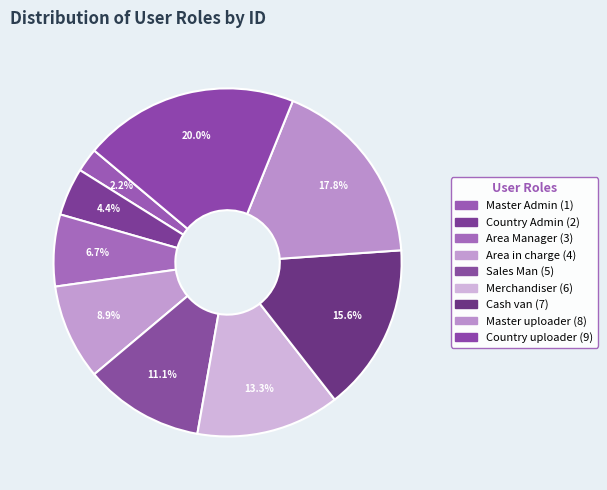

Is the sum of Merchandiser and Area Manager greater than half?

No